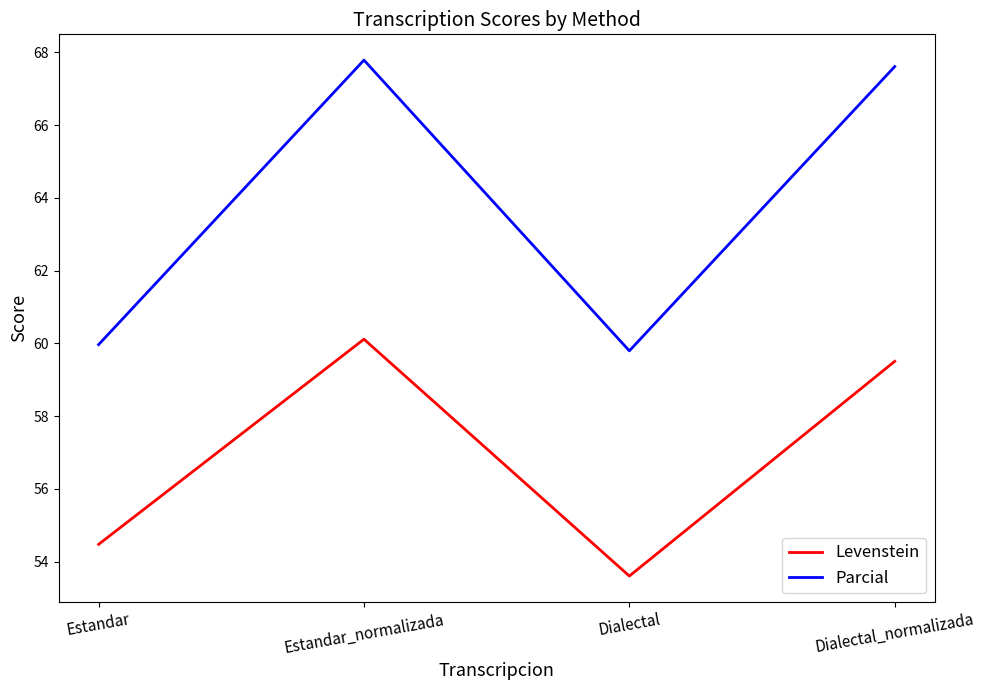

True or false: Parcial has a value of 24.0 at Dialectal.

False